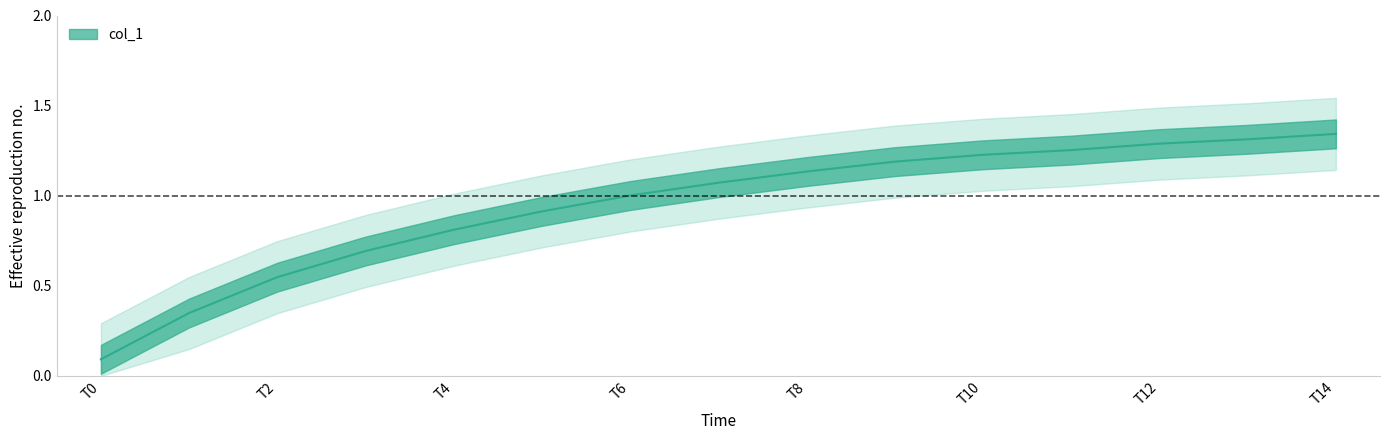

The value at T8 is 1.1. True or false?

True